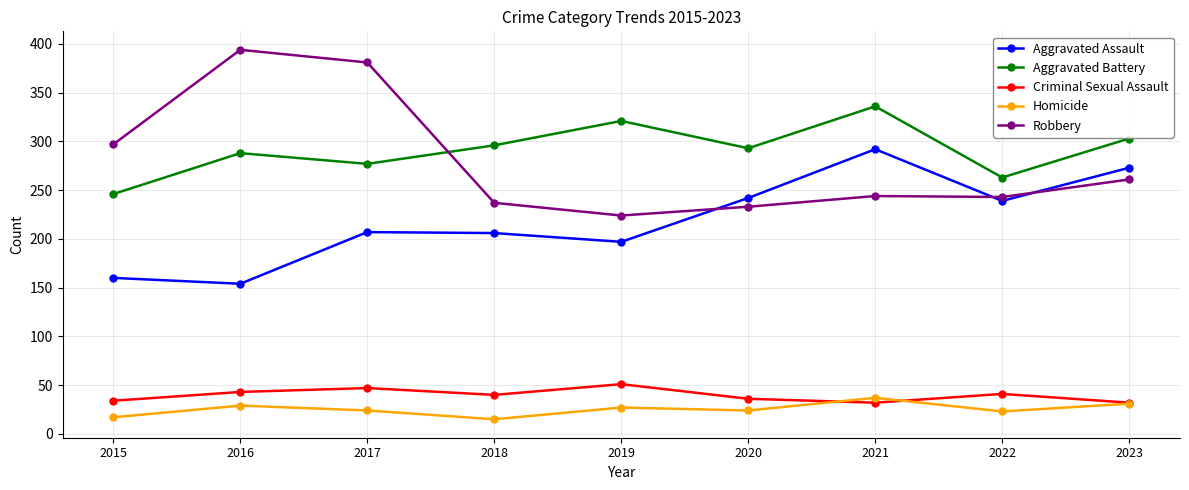

True or false: Aggravated Assault and Criminal Sexual Assault intersect in this chart.

False